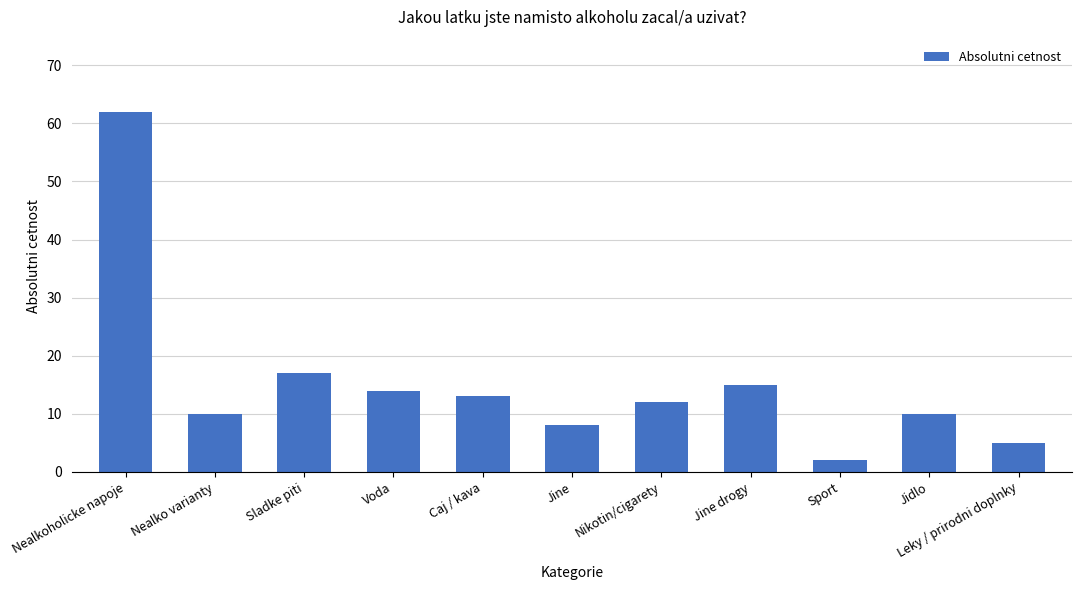

The chart shows a value of 28 at Sladke piti. True or false?

False